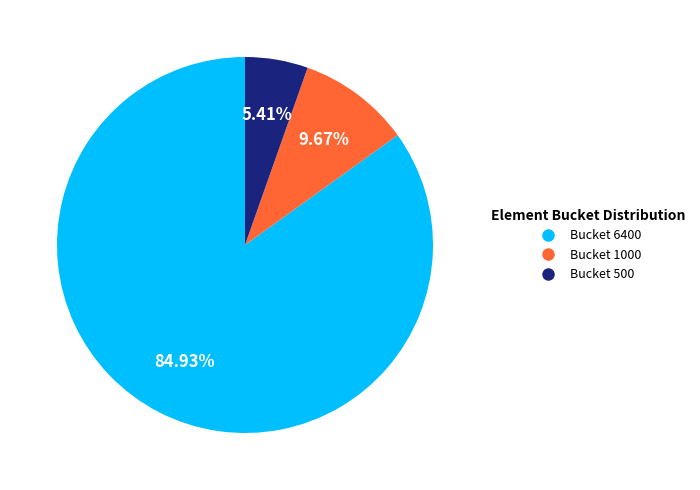

Rank the categories by value from highest to lowest.

Bucket 6400, Bucket 1000, Bucket 500